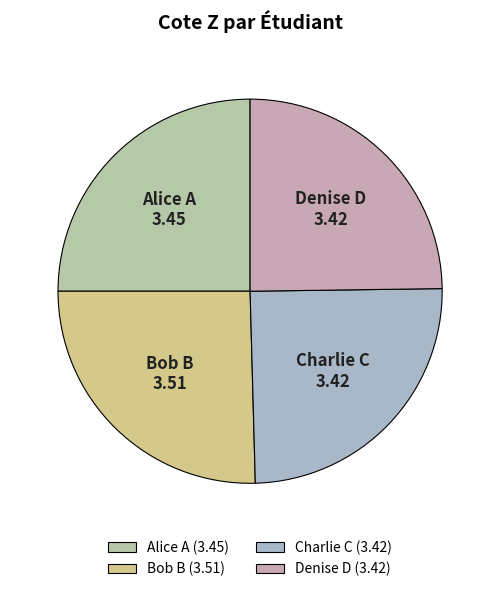

True or false: Bob B accounts for 25% of the total.

True